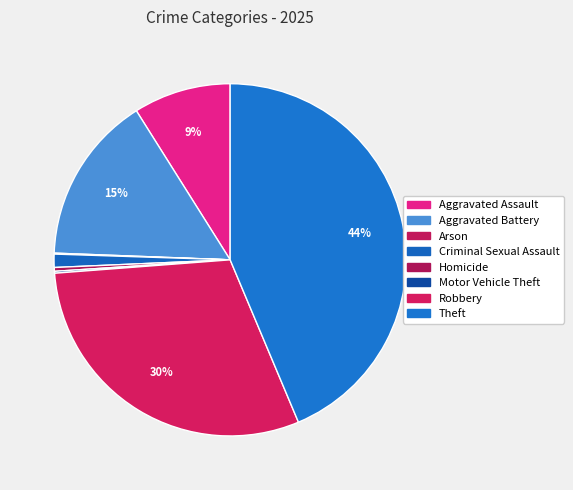

How many slices are in this pie chart?

8